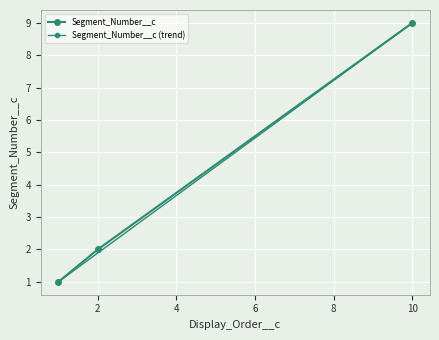

Is it true that the value at 10.0 is 13?

False